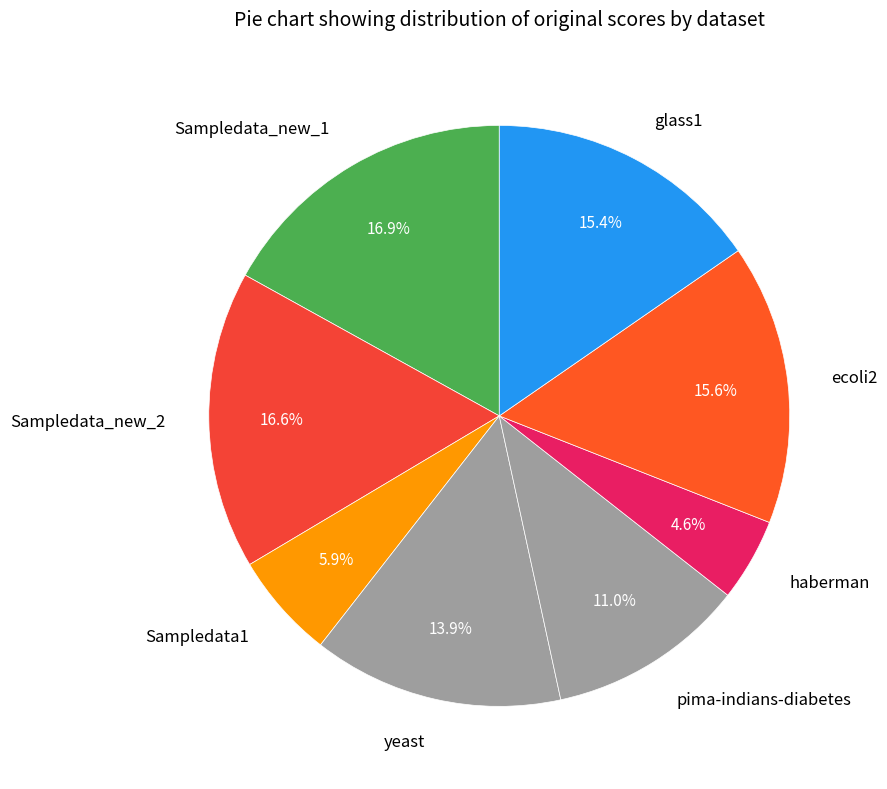

Between yeast and glass1, which is larger?

glass1